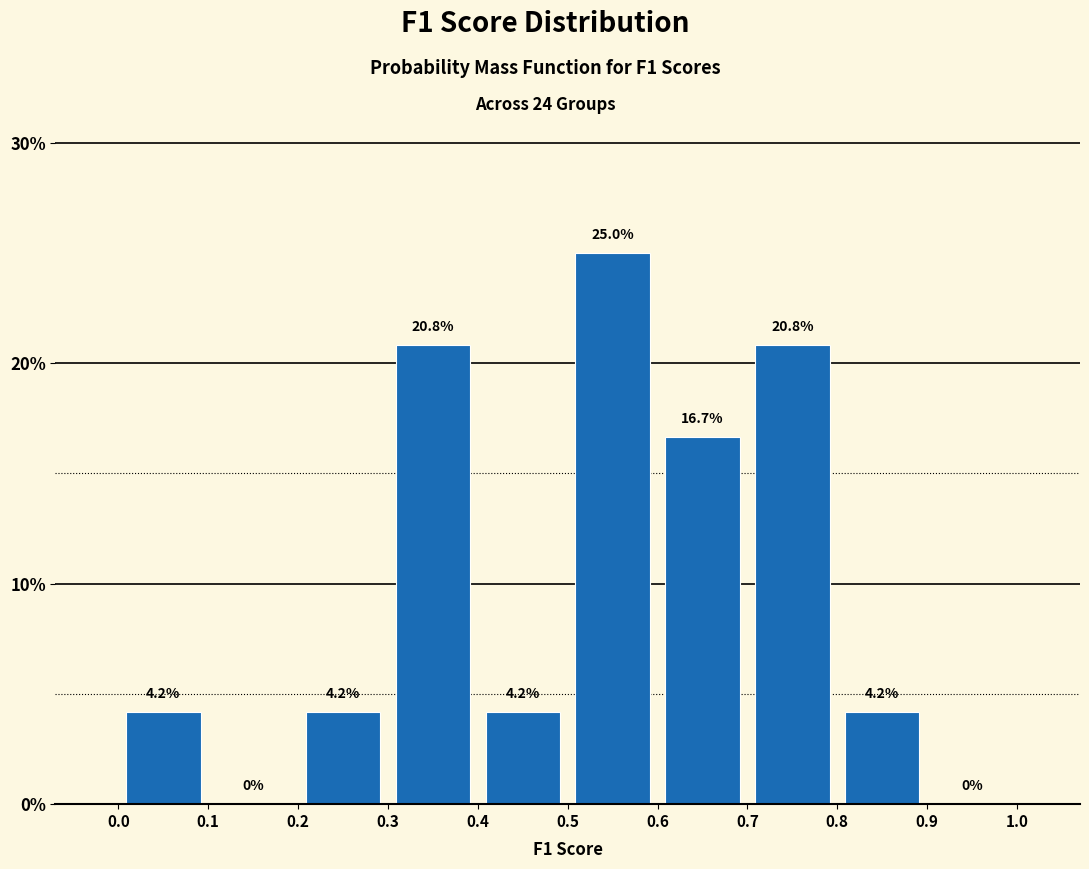

Reading left to right, transcribe this chart: for each bar, give the range it covers on the x-axis and its height.

0.0 to 0.1: 4.2
0.1 to 0.2: 0.0
0.2 to 0.3: 4.2
0.3 to 0.4: 20.8
0.4 to 0.5: 4.2
0.5 to 0.6: 25.0
0.6 to 0.7: 16.7
0.7 to 0.8: 20.8
0.8 to 0.9: 4.2
0.9 to 1.0: 0.0